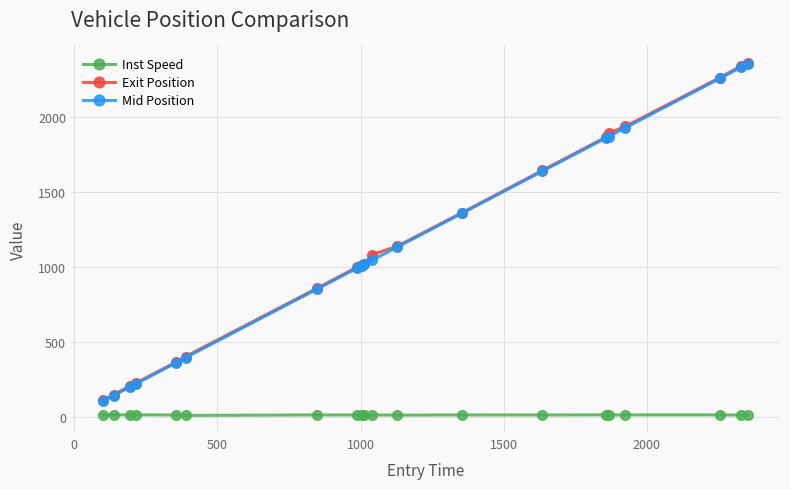

True or false: Inst Speed and Exit Position intersect in this chart.

False